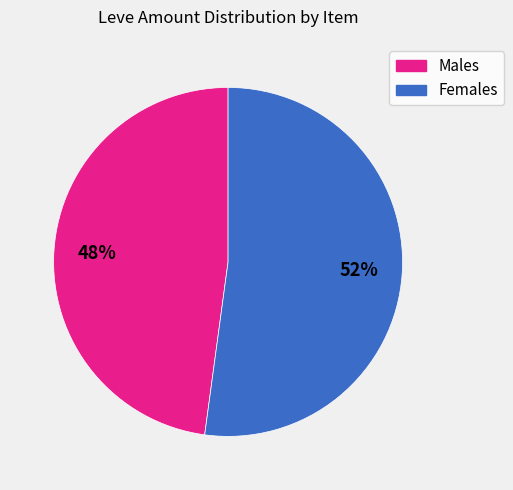

To the nearest percent, what is the difference between the largest and smallest slice percentages?

4%